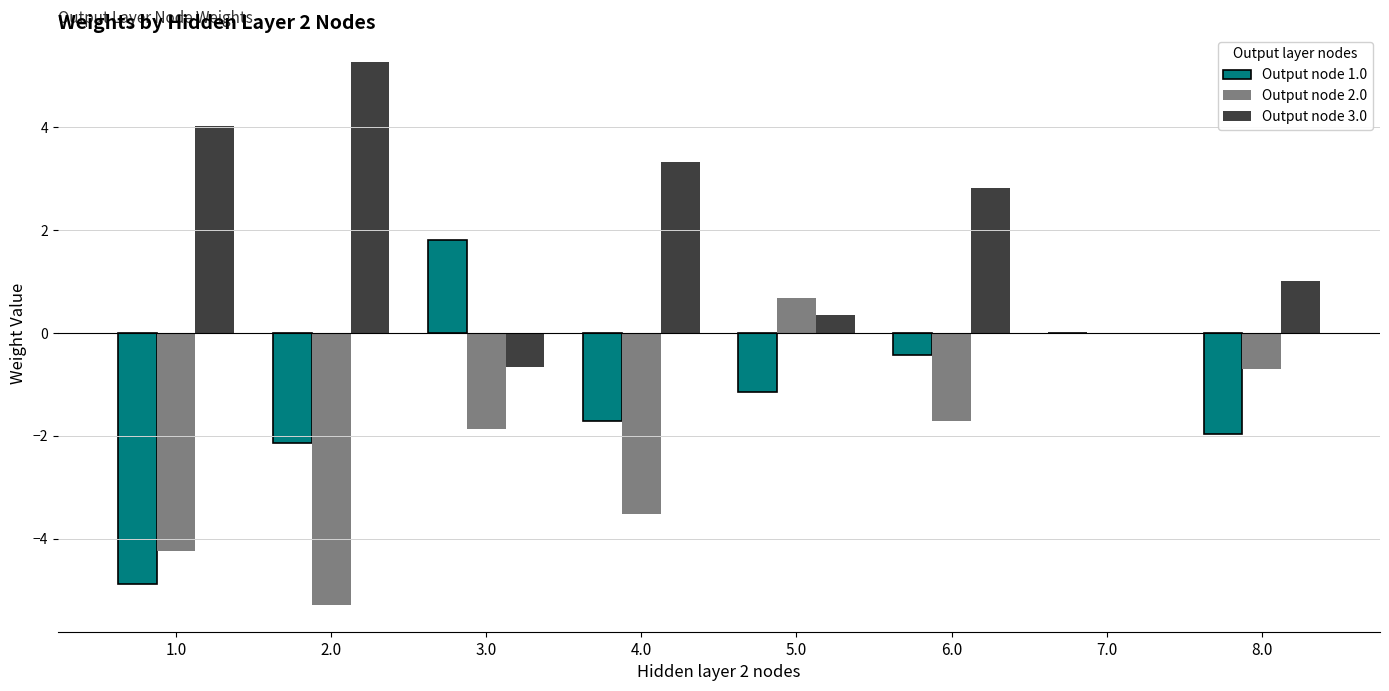

Is the value of Output node 2.0 at 5.0 greater than the value of Output node 3.0 at 2.0?

No